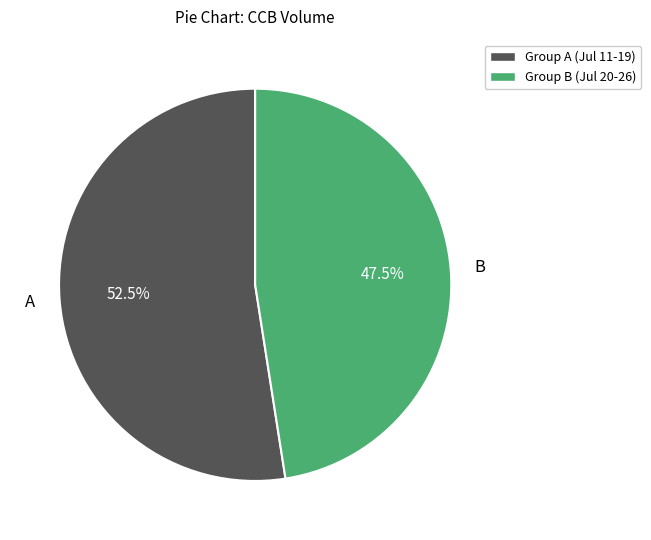

Is the sum of Group A (Jul 11-19) and Group B (Jul 20-26) greater than half?

Yes